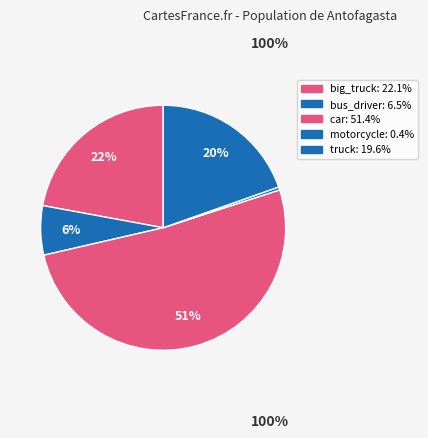

What percentage is NOT represented by big_truck?

77.9%